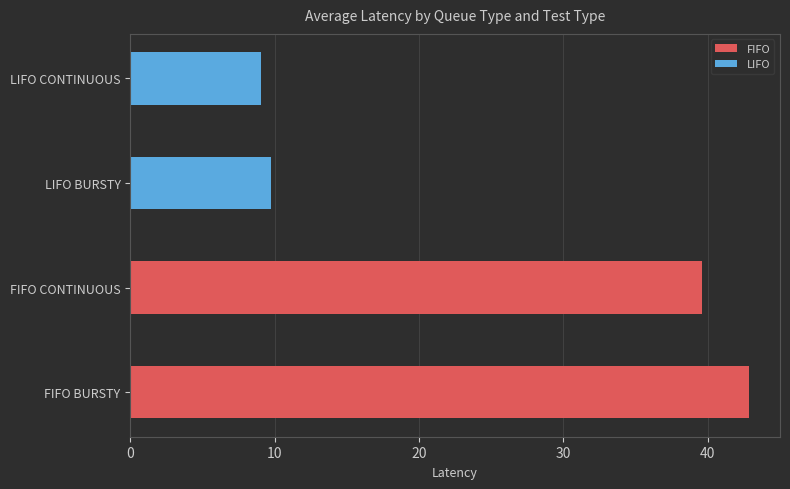

What is the sum of all values?

101.3